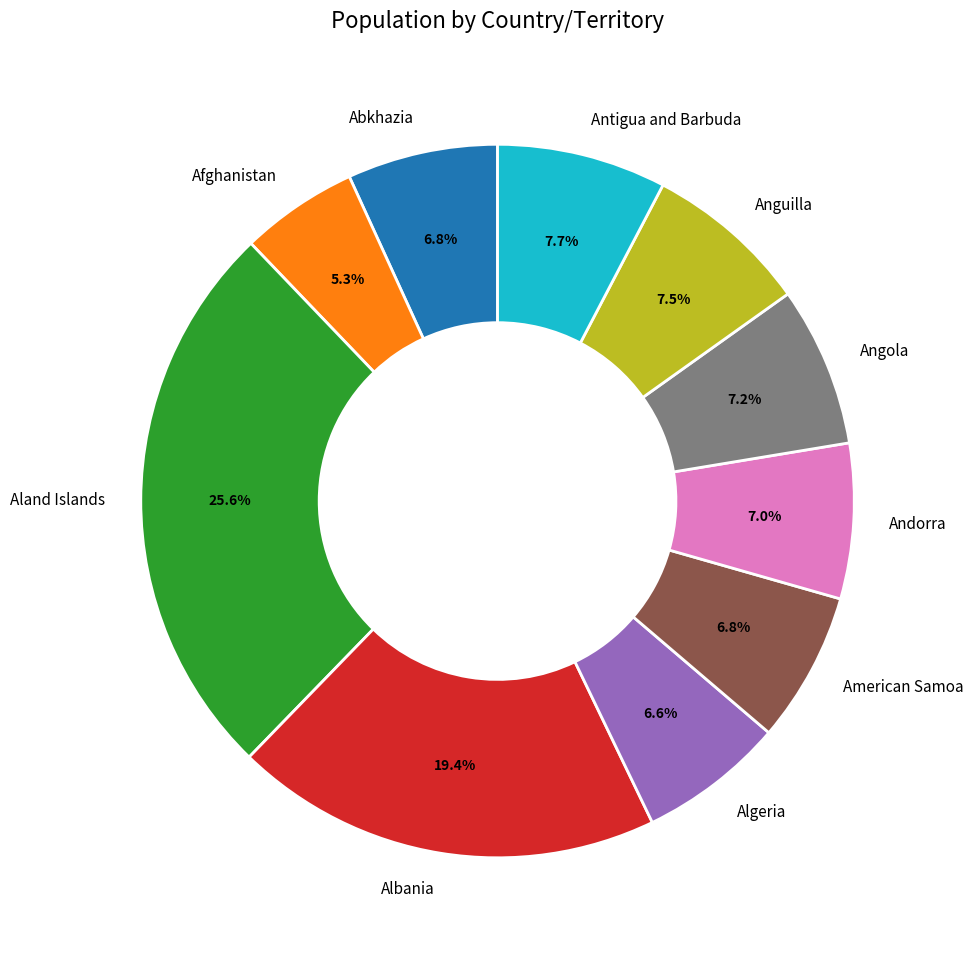

Is American Samoa the majority of the pie?

No